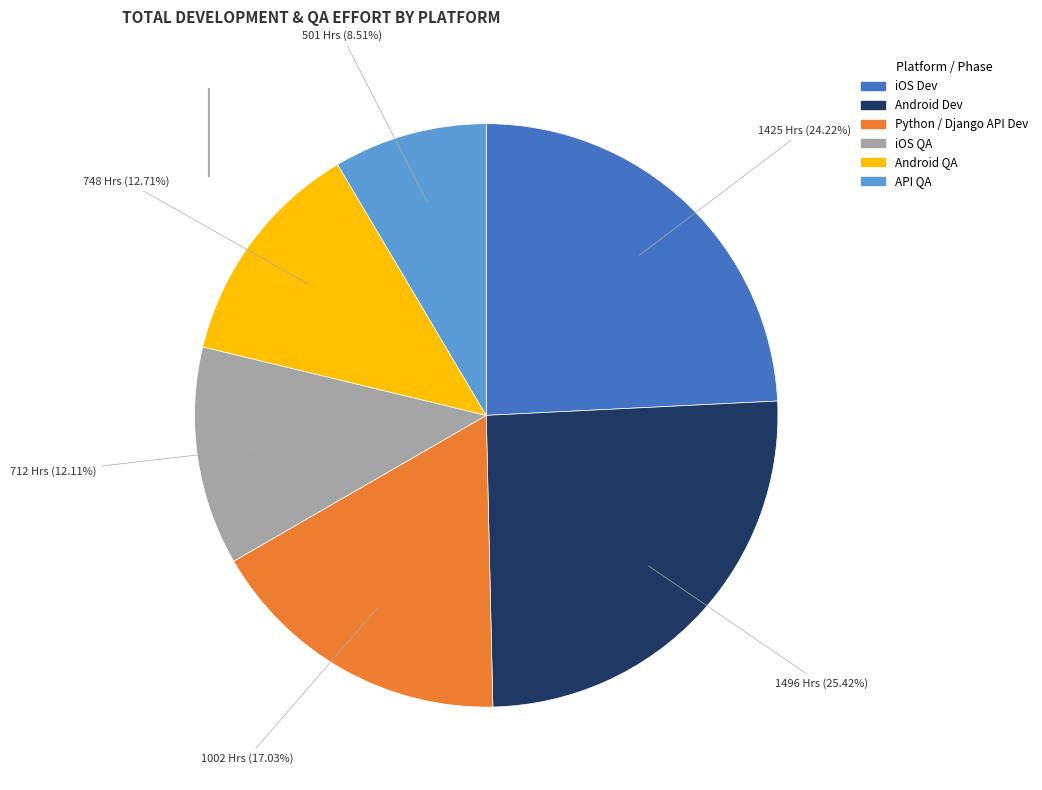

How many segments does this pie chart have?

6